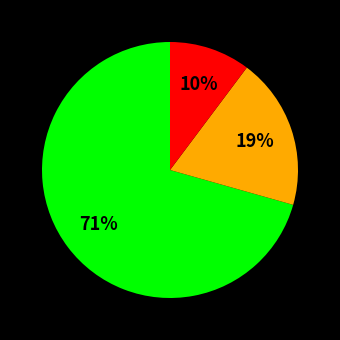

Is there any slice that represents more than half of the pie?

Yes